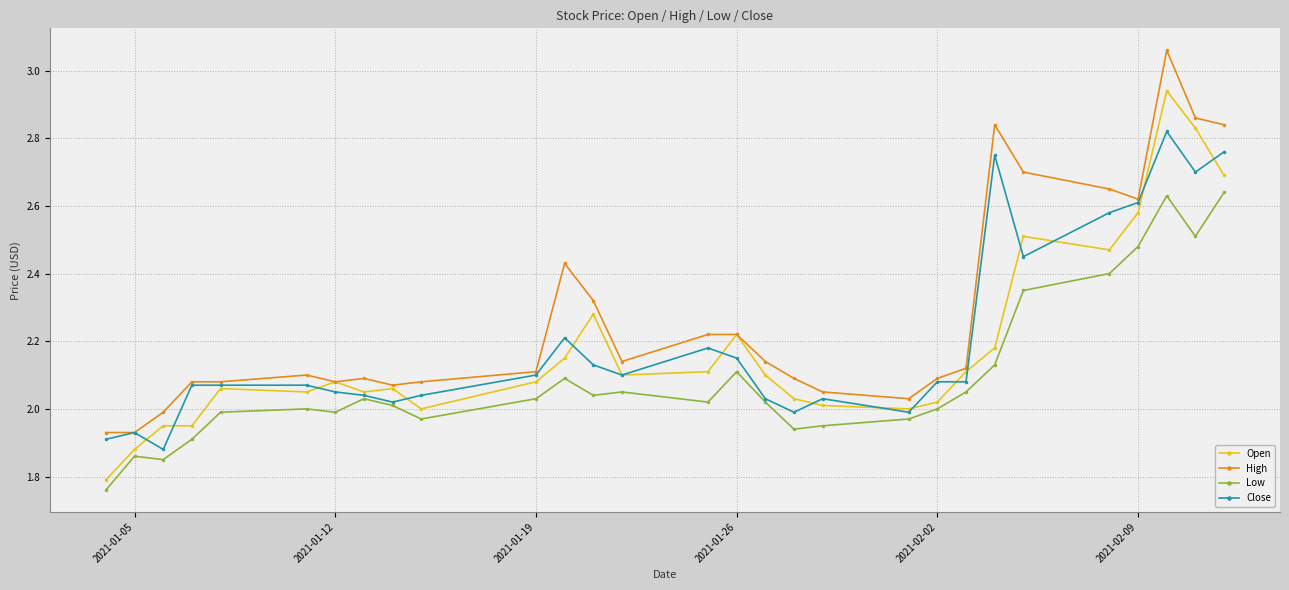

Does the chart have visible grid lines?

Yes